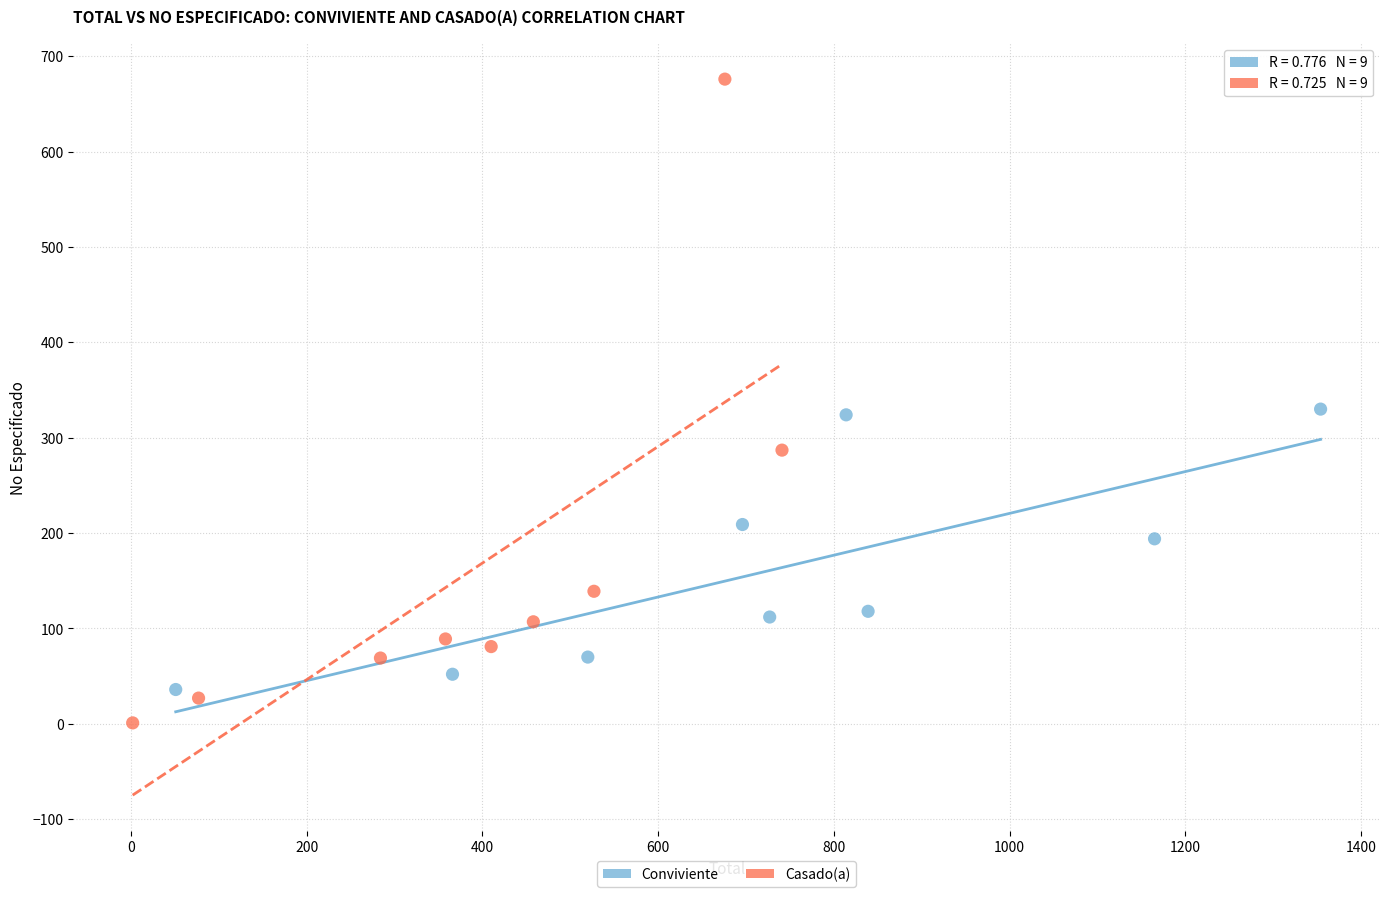

Which series reaches the maximum Y coordinate?

Casado(a)